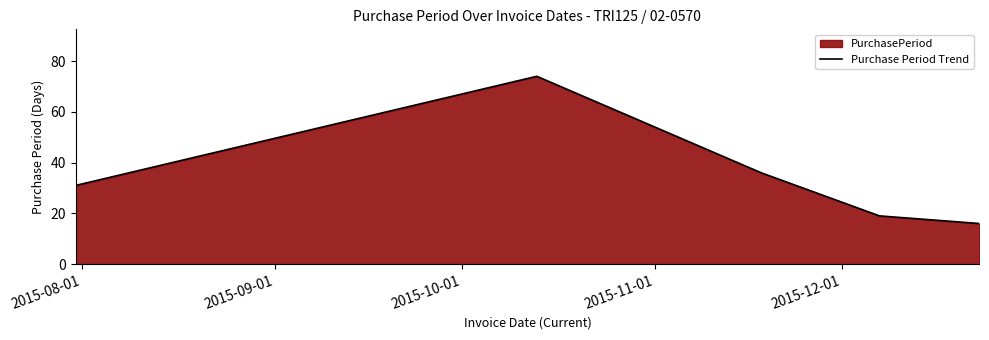

What is the difference between the second highest and minimum values?

20